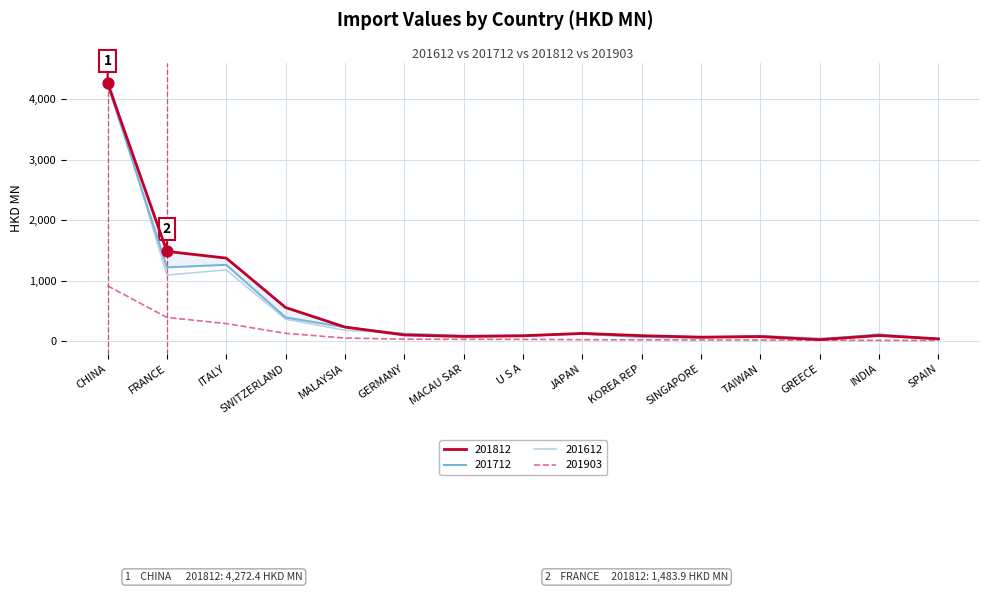

Which series has the widest spread of Y values?

201612